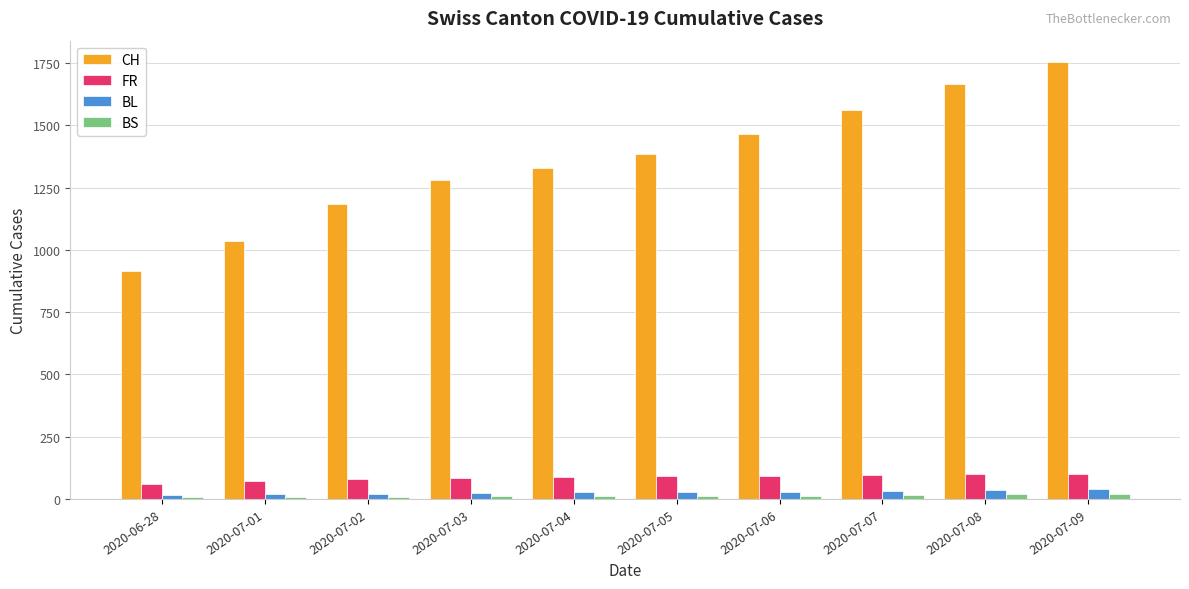

How many bars are there in total?

40